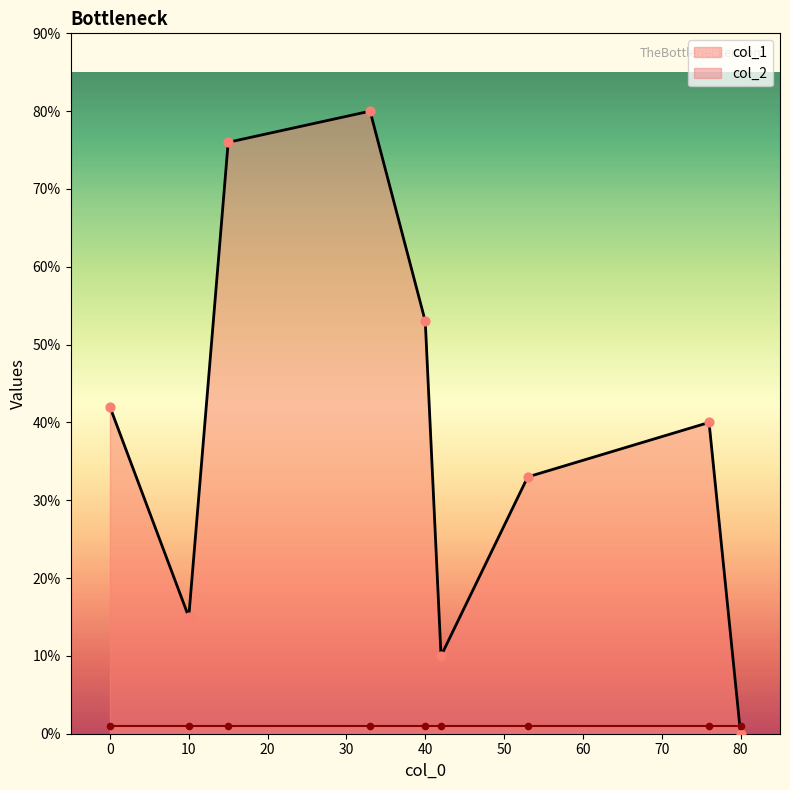

At which category is the sum across all series the highest?

33